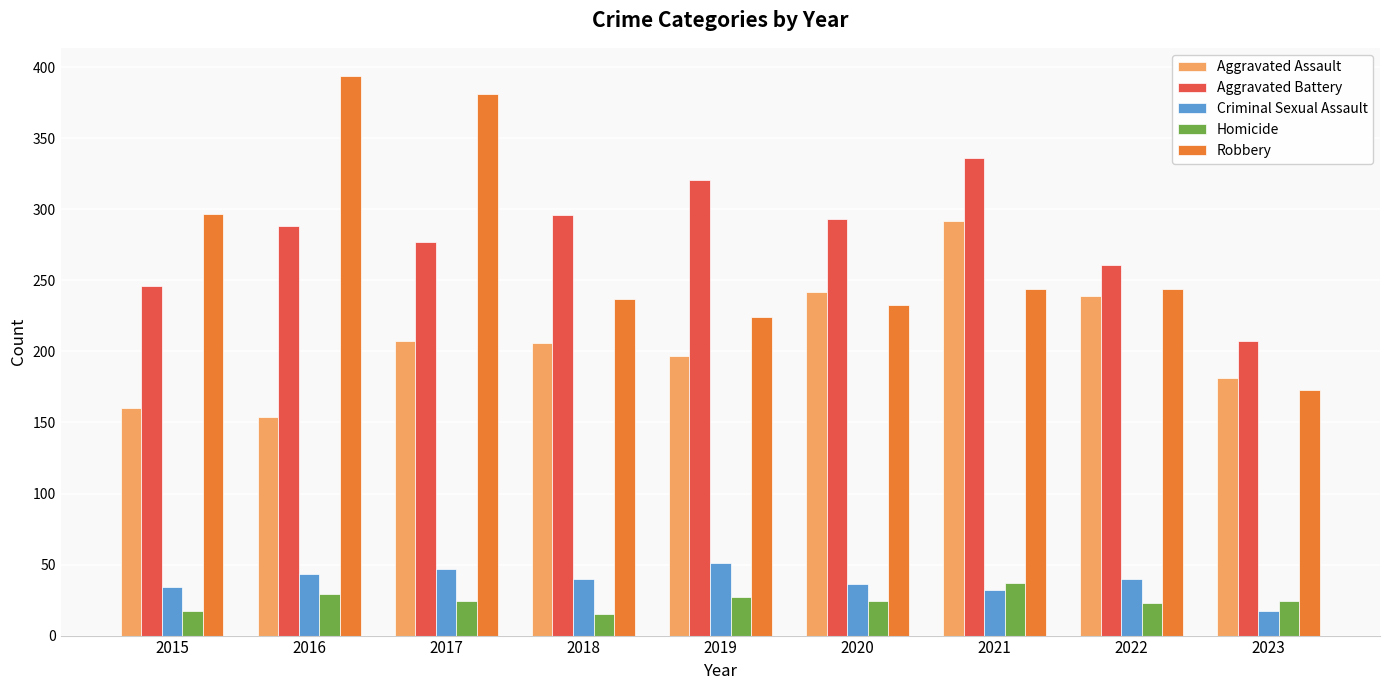

Is it true that Robbery equals 381 at 2017?

True